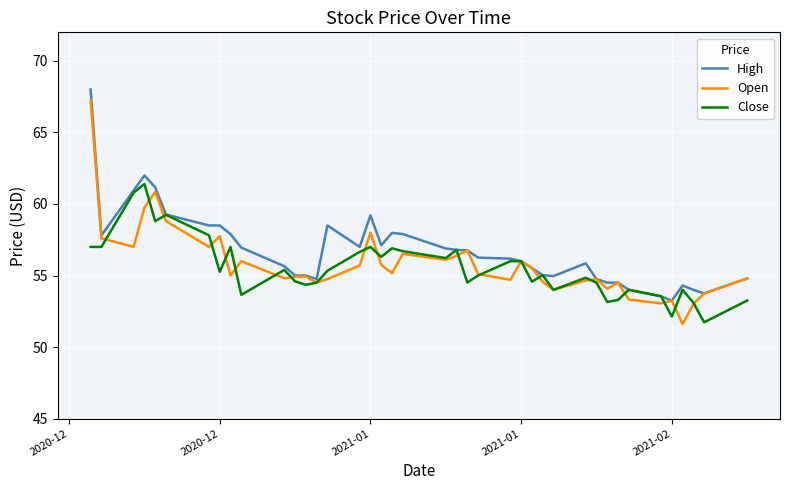

What is the lowest value of the Close series?

51.7